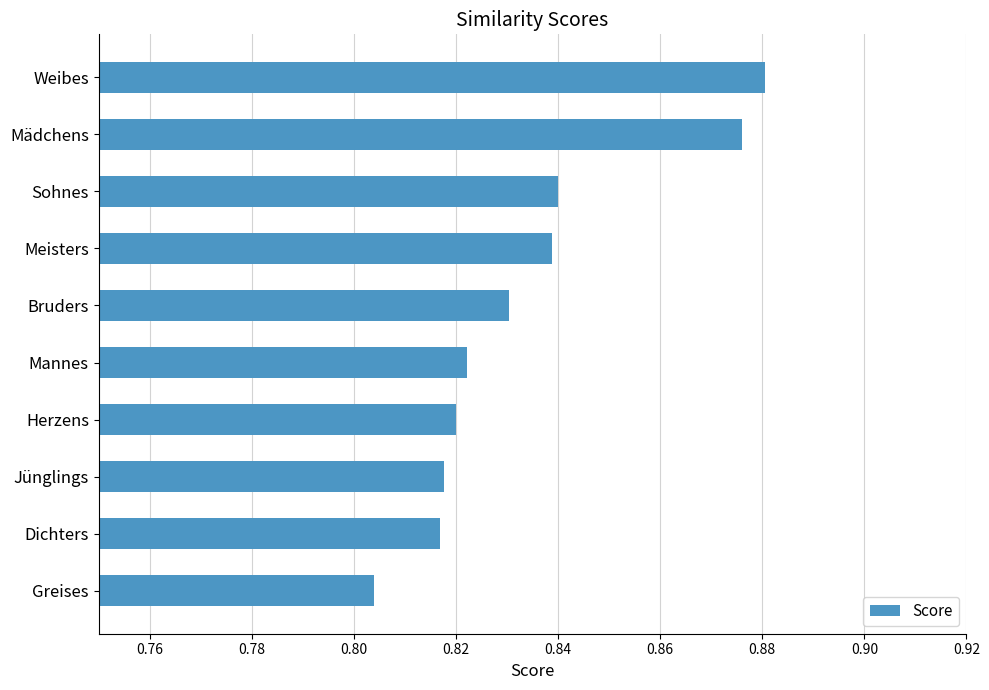

How many data points does each series have?

10